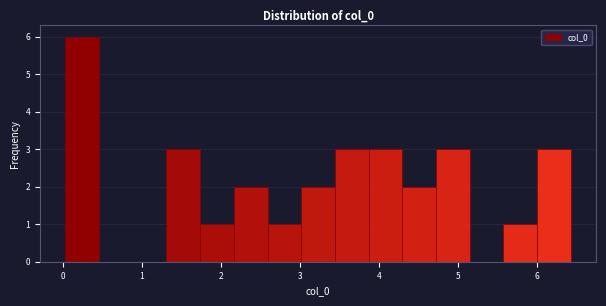

Reading left to right, transcribe this chart: for each bar, give the range it covers on the x-axis and its height. Neither the bar edges nor the heights are printed on the chart, so give them approximately, as read against the axes.

0.0 to 0.5: 6
0.5 to 0.9: 0
0.9 to 1.3: 0
1.3 to 1.7: 3
1.7 to 2.2: 1
2.2 to 2.6: 2
2.6 to 3.0: 1
3.0 to 3.4: 2
3.4 to 3.9: 3
3.9 to 4.3: 3
4.3 to 4.7: 2
4.7 to 5.1: 3
5.1 to 5.6: 0
5.6 to 6.0: 1
6.0 to 6.4: 3